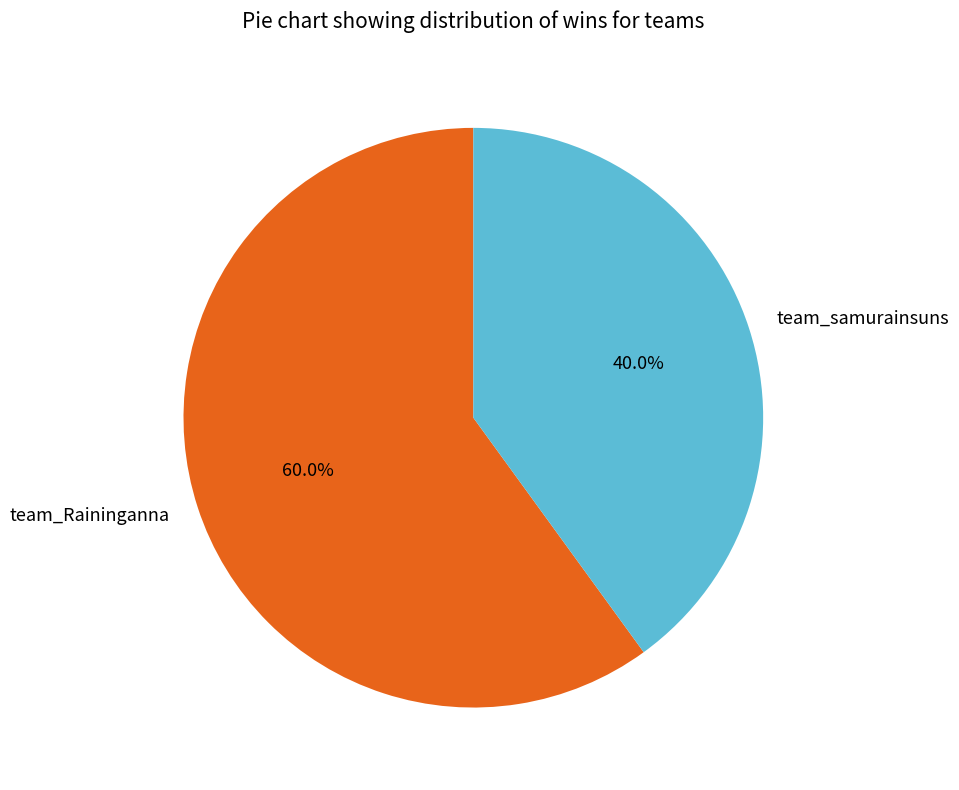

Which slice is the largest?

team_Raininganna